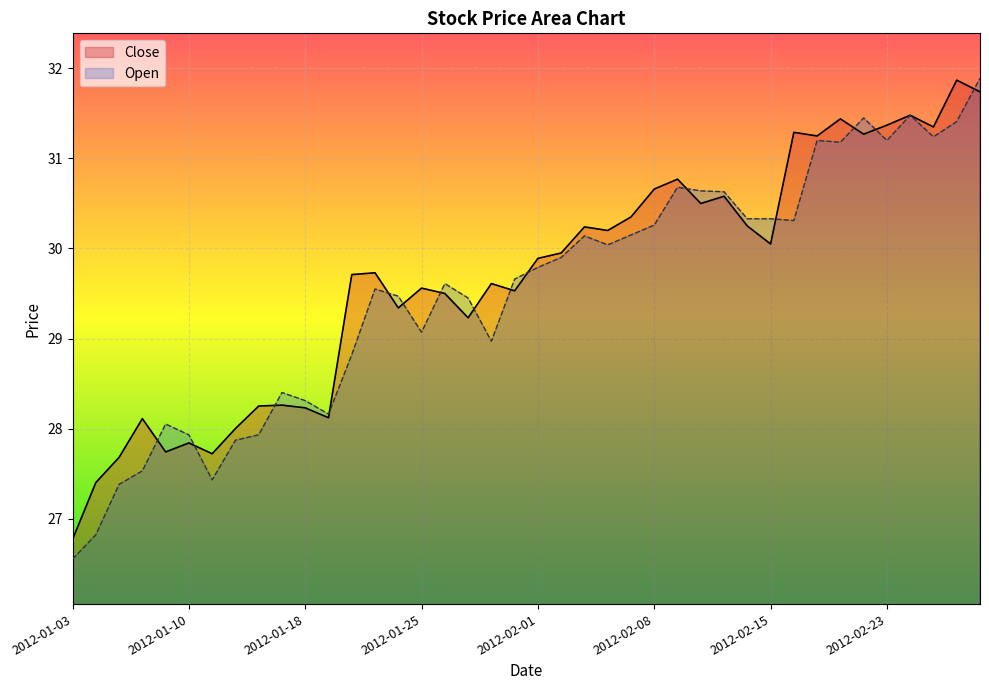

Where is Open nearest to the value 29?

2012-01-30